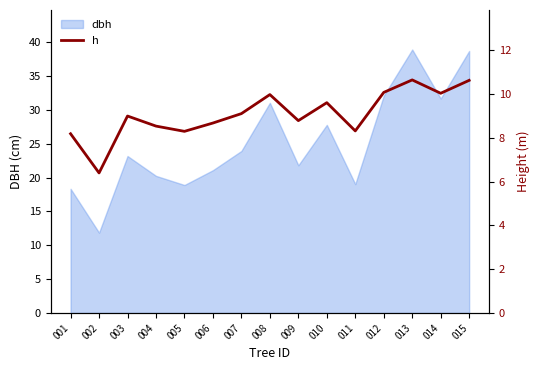

The value of dbh at 006 is 4.3. True or false?

False